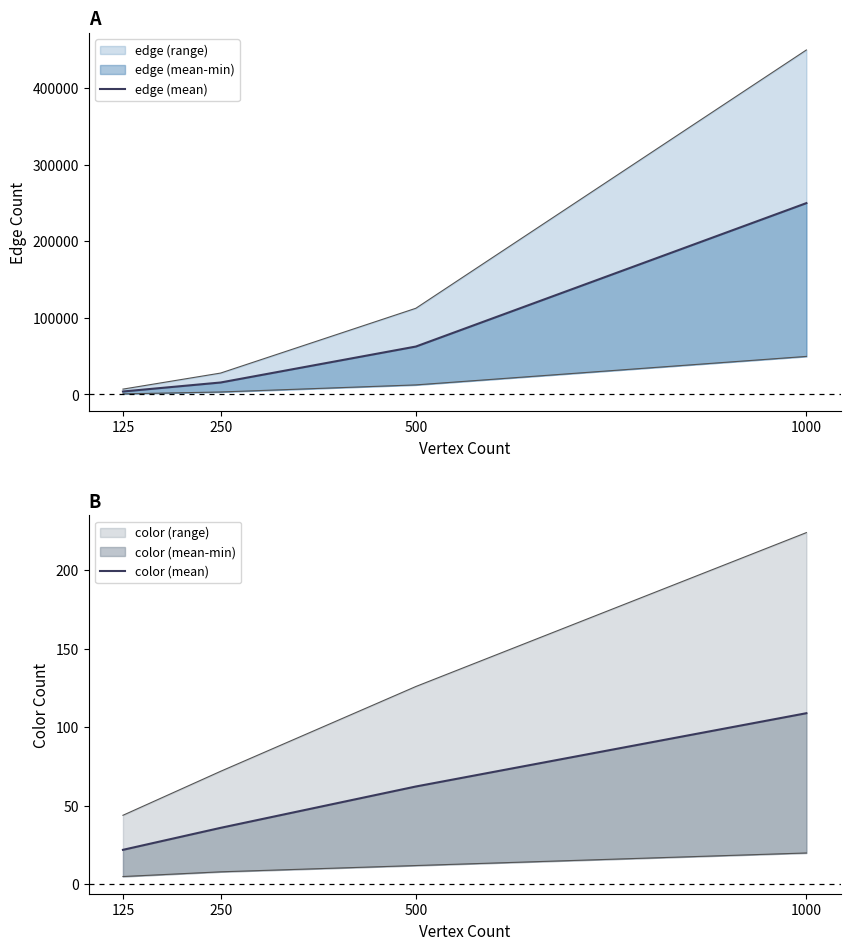

What is the smallest value displayed?

22.0